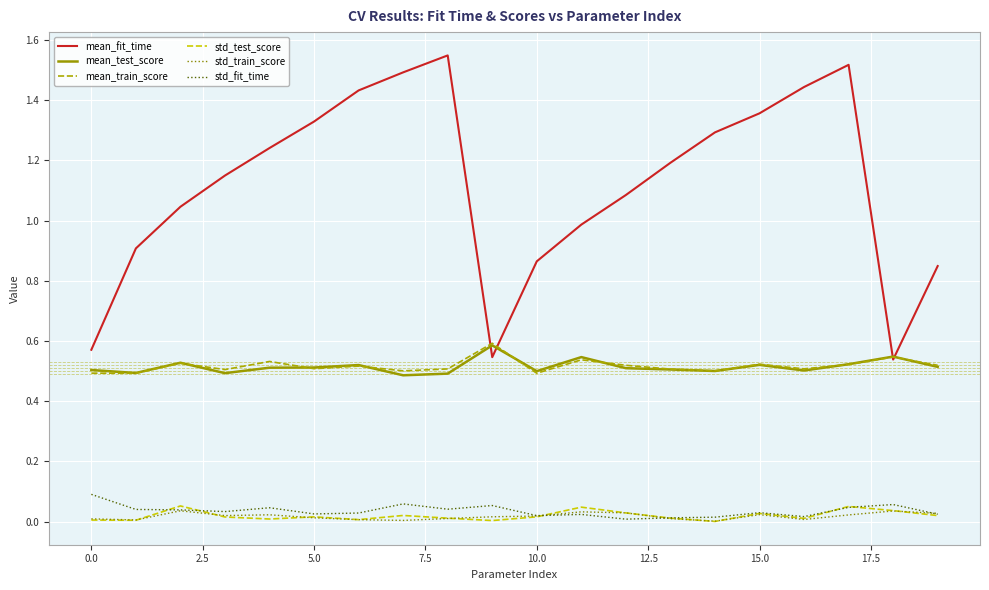

Which series has the largest total across all categories?

mean_fit_time